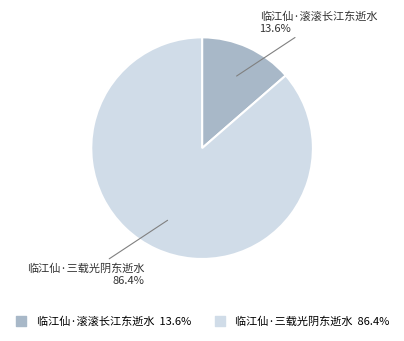

To the nearest percent, what portion does 临江仙·滚滚长江东逝水 represent?

14%